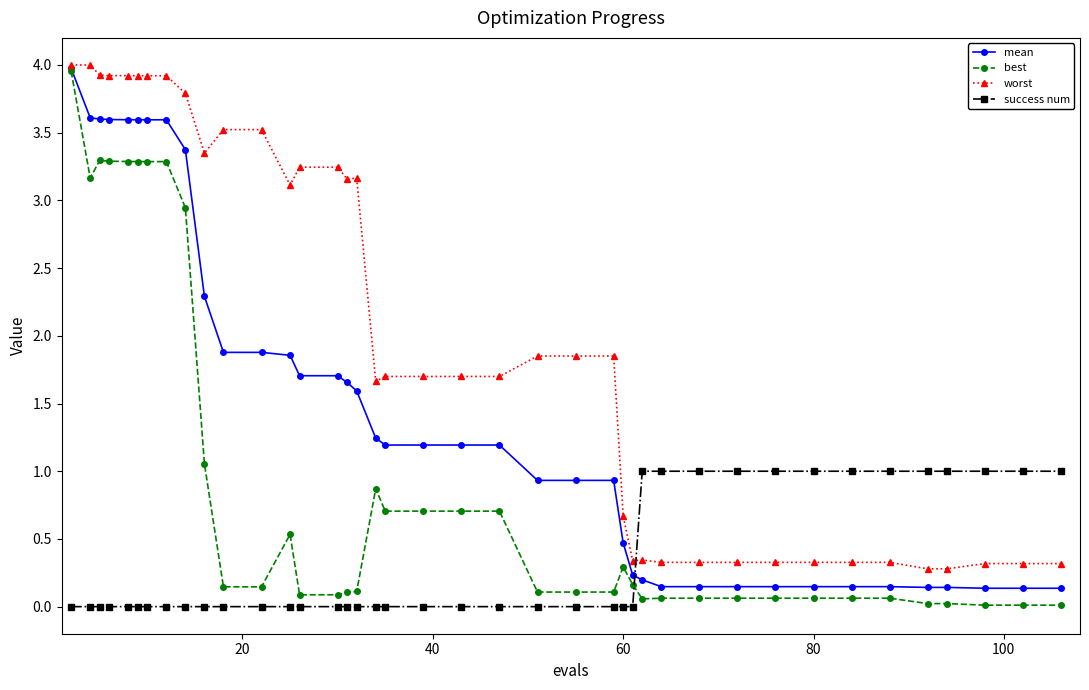

Which series ends up on top after the final intersection of best and success num?

success num